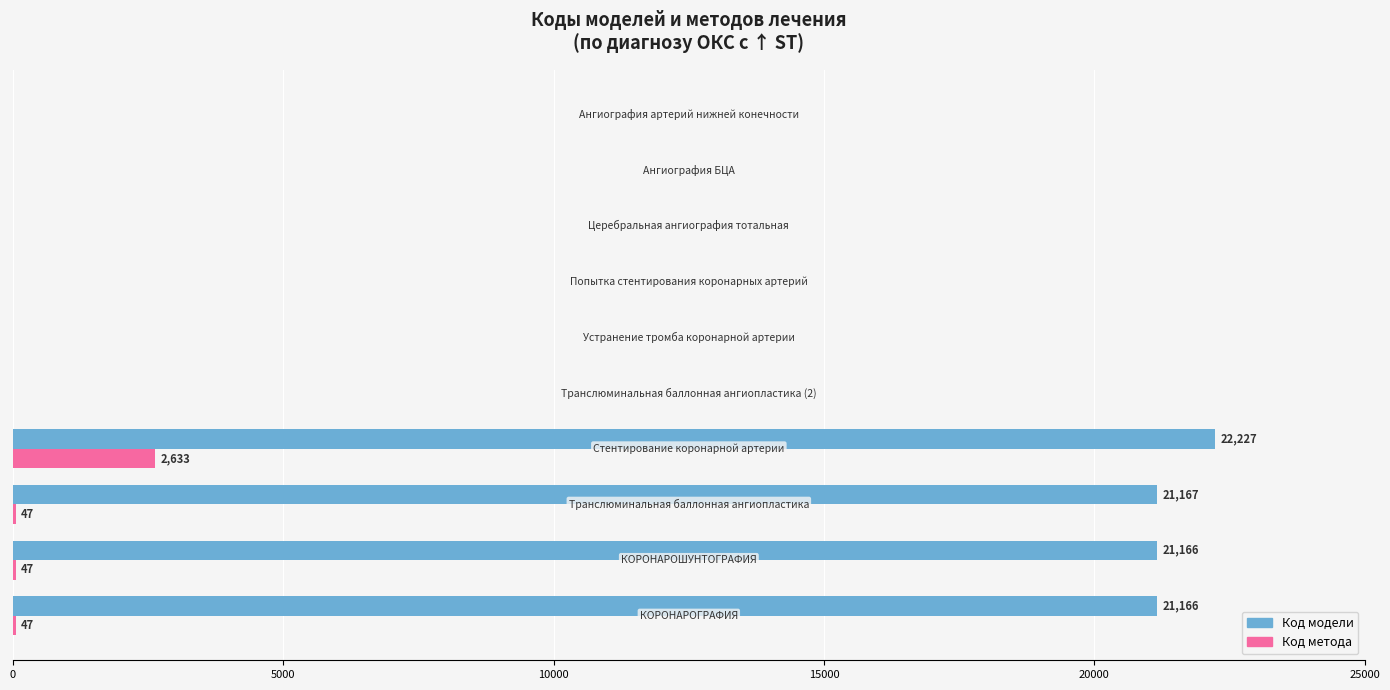

What is the highest value of the Код метода series?

2633